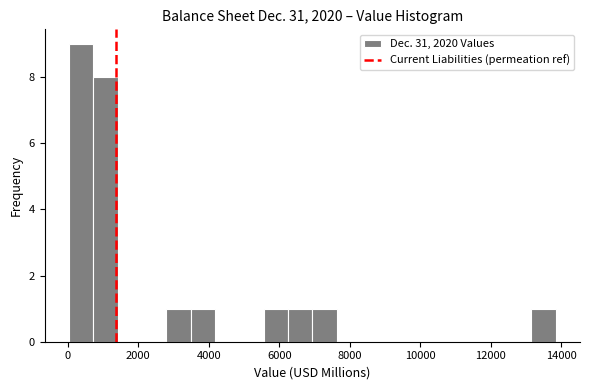

Around what value on the x-axis is the tallest bar? Give the approximate position of its centre, as read against the axis.

400